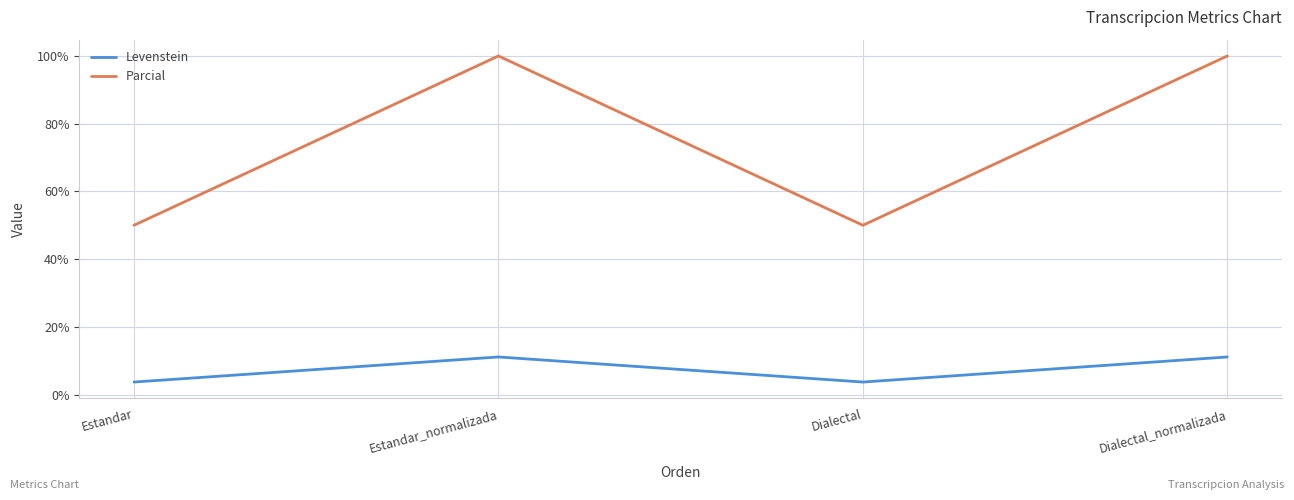

Rank the series by their average value, from highest to lowest.

Parcial, Levenstein